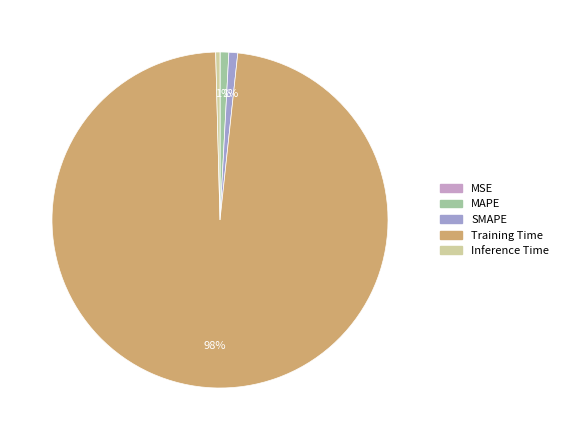

True or false: Training Time accounts for 98% of the total.

True